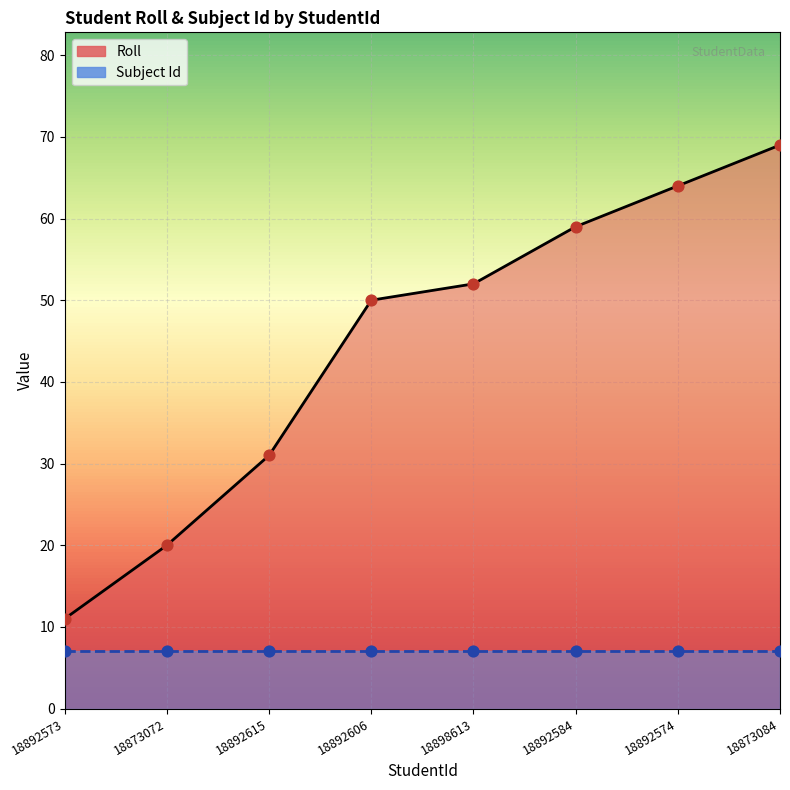

Between 18892584 and 18892615, which is larger?

18892584